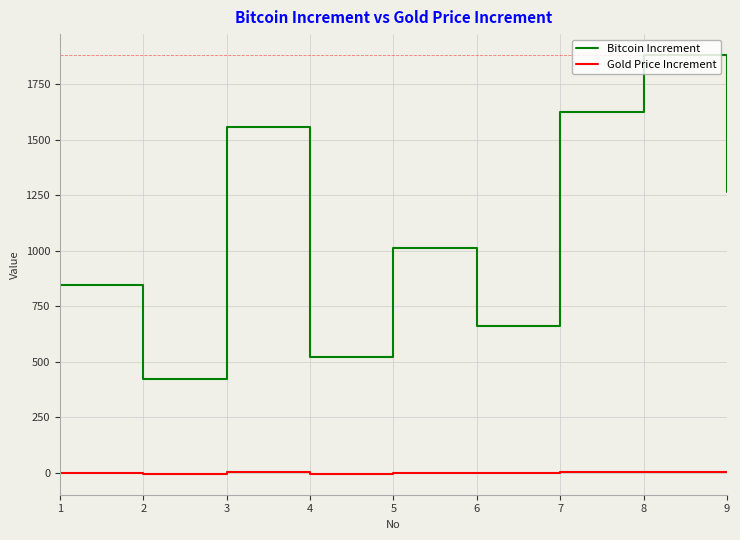

What is the difference between the maximum and minimum values in the Bitcoin Increment series?

1458